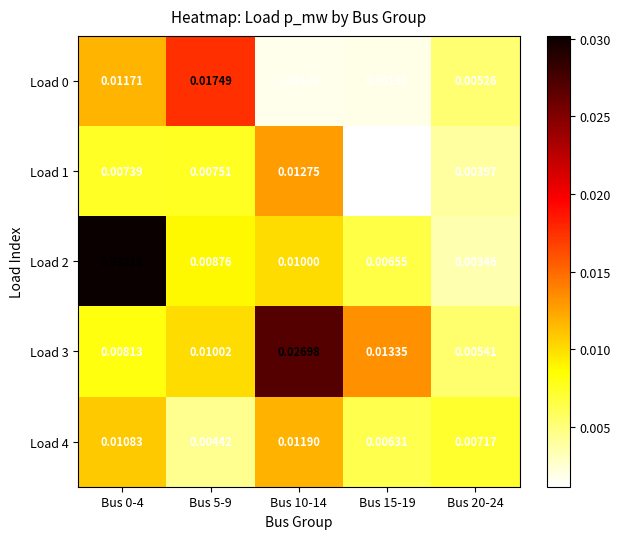

Is the value of Load 1 at Bus 15-19 greater than the value of Load 2 at Bus 20-24?

No